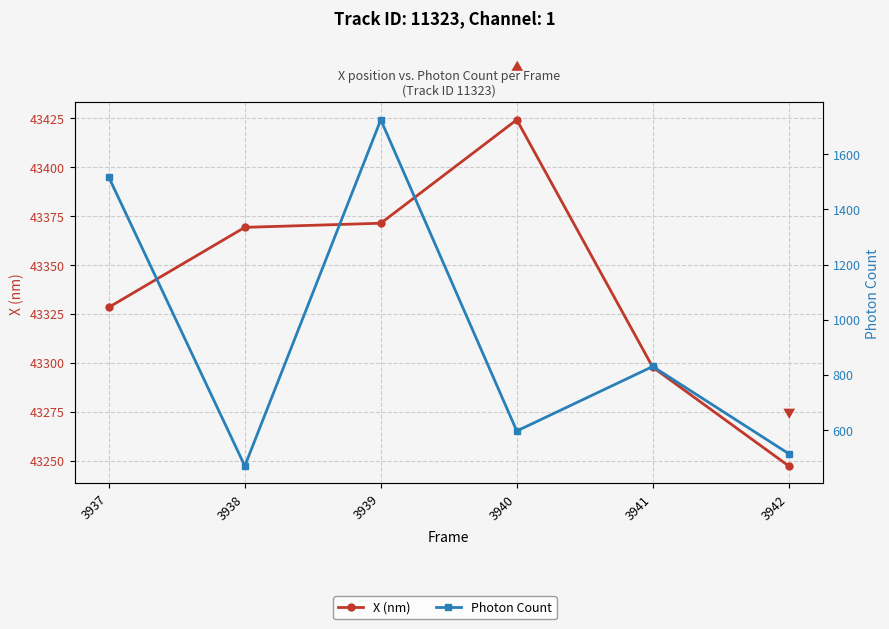

Which label corresponds to the smallest value in the chart?

3938